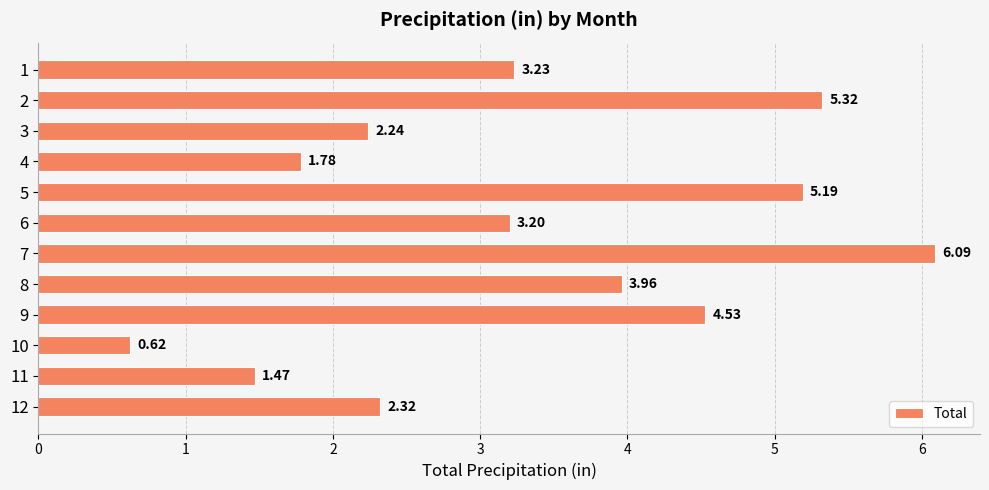

What is the greatest value displayed?

6.1